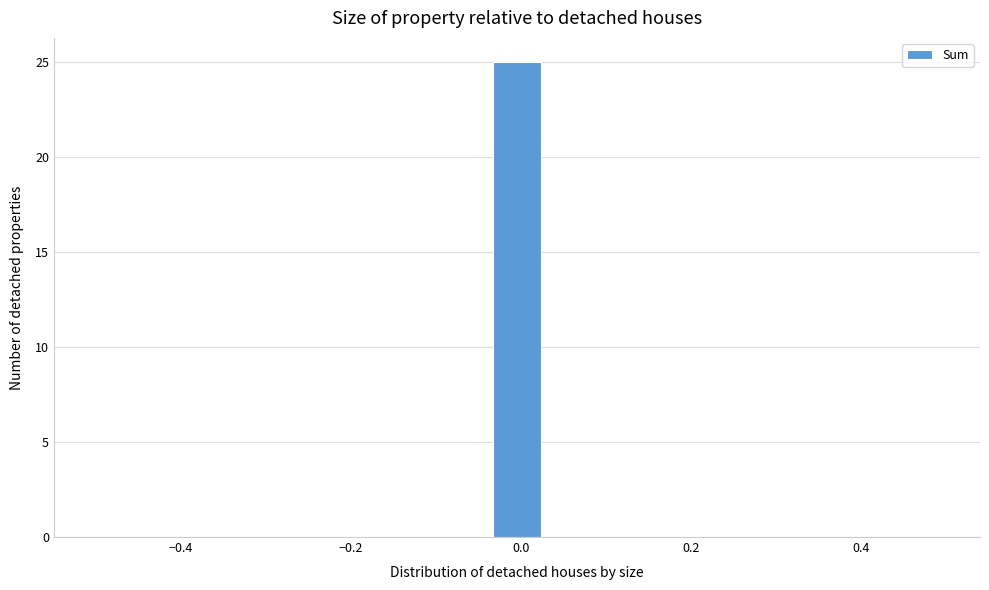

Around what value on the x-axis is the tallest bar? Give the approximate position of its centre, as read against the axis.

0.00